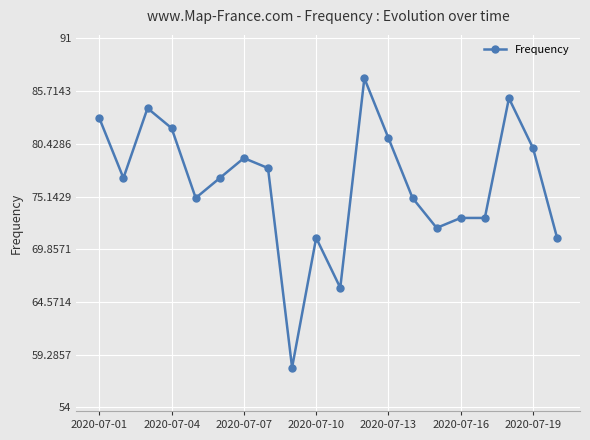

What is the difference between the maximum and second lowest values?

21